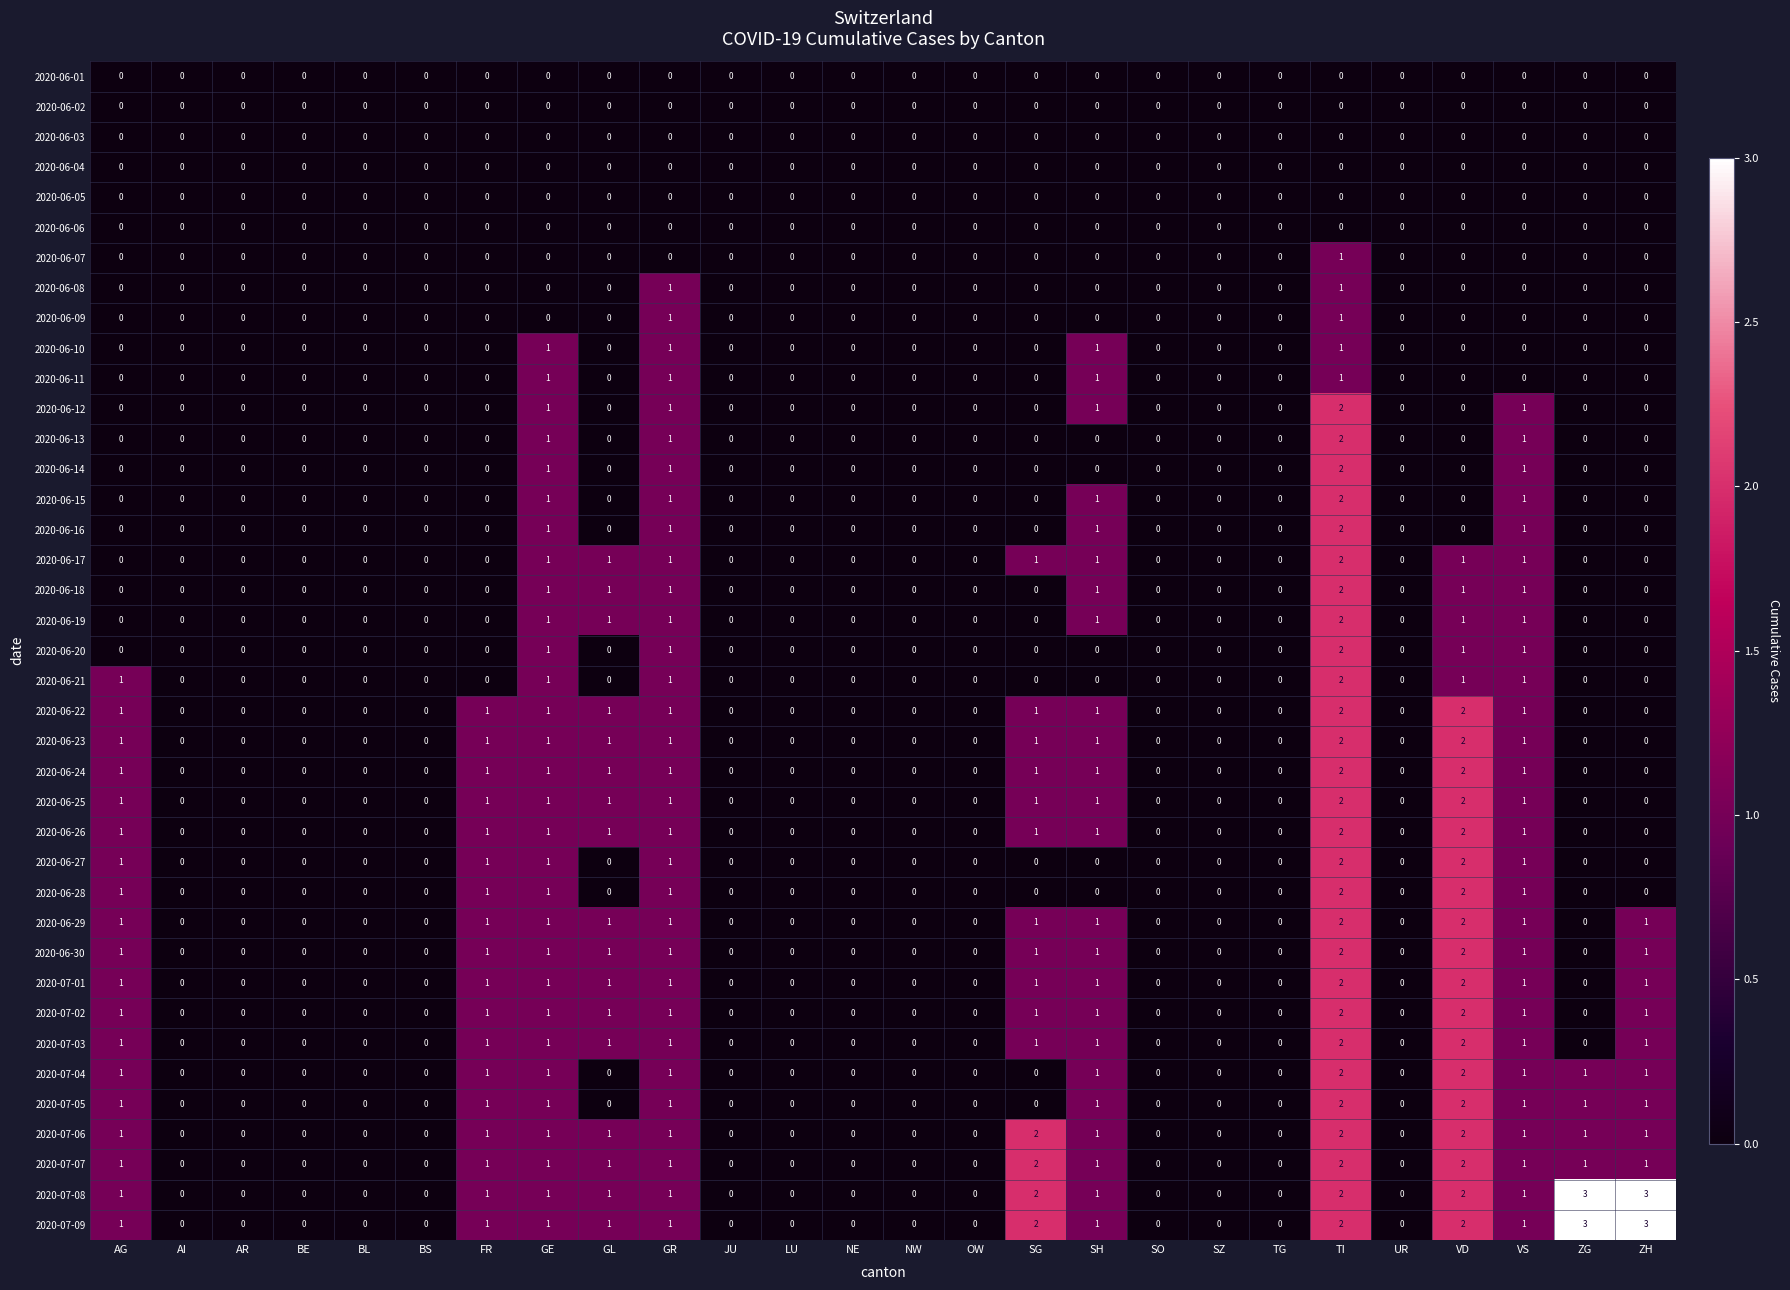

True or false: 2020-06-13 has a value of 0 at BL.

True